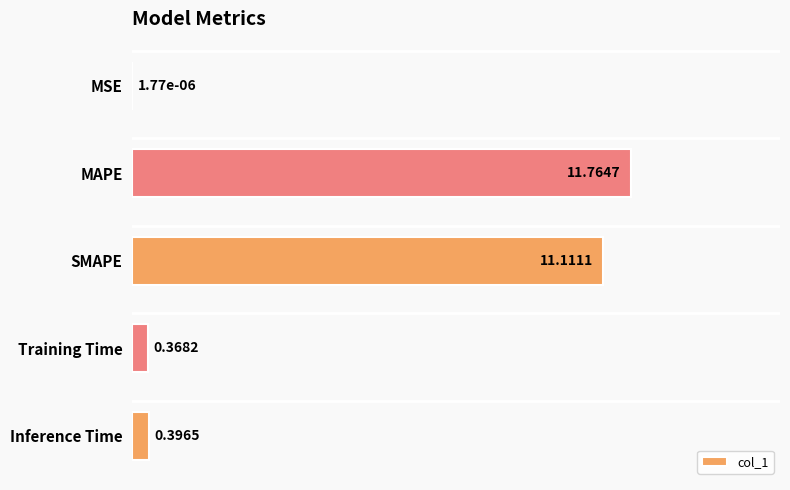

Between Inference Time and MAPE, which is larger?

MAPE